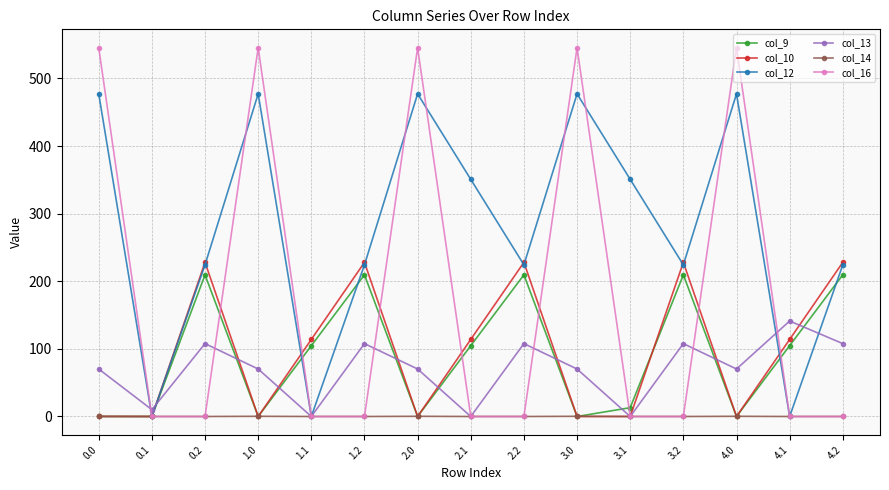

Where is the first local maximum for col_16?

1.0